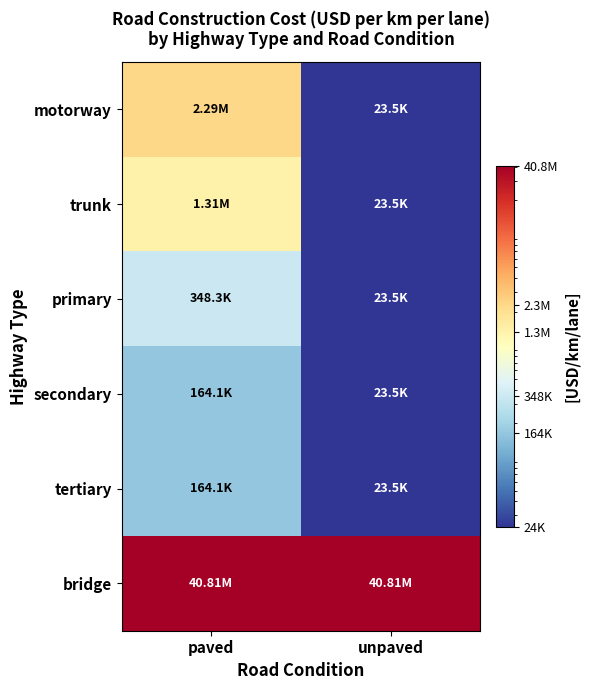

Rank the series at unpaved from highest to lowest value.

bridge, motorway, trunk, primary, secondary, tertiary